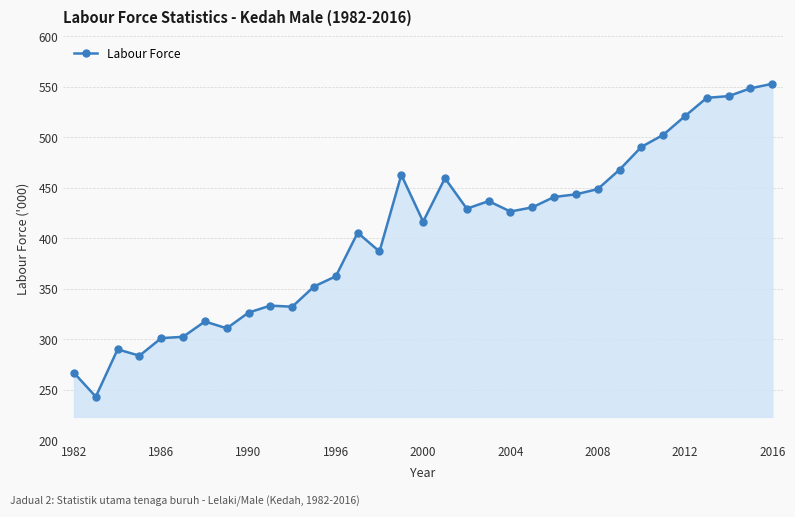

True or false: the data has more than 1 interior local peaks.

True